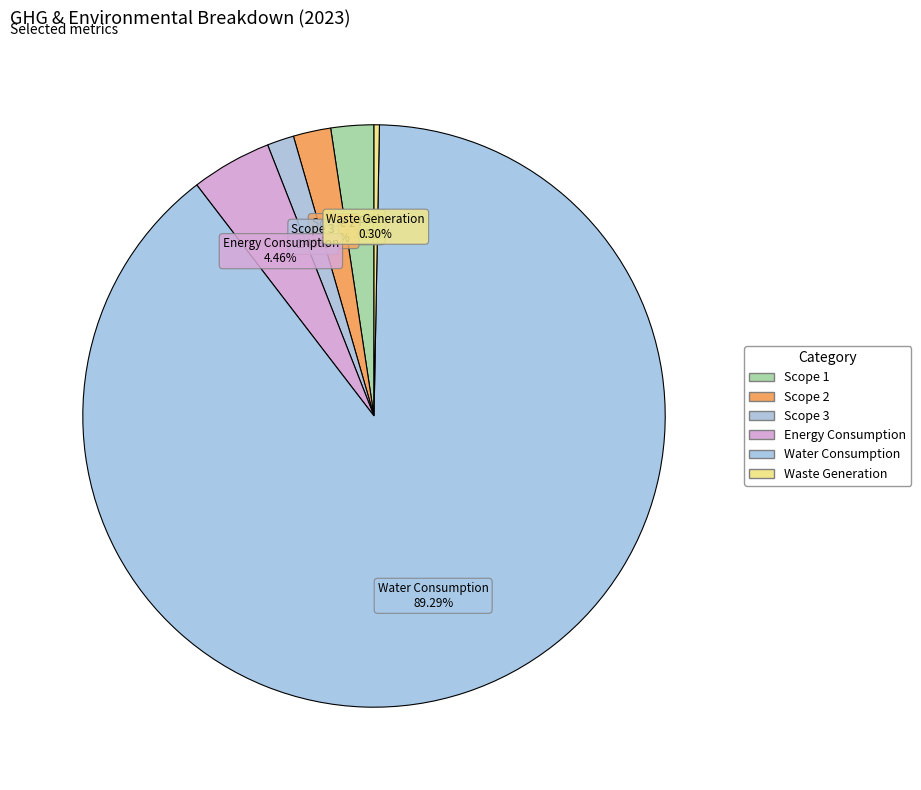

How many segments does this pie chart have?

6